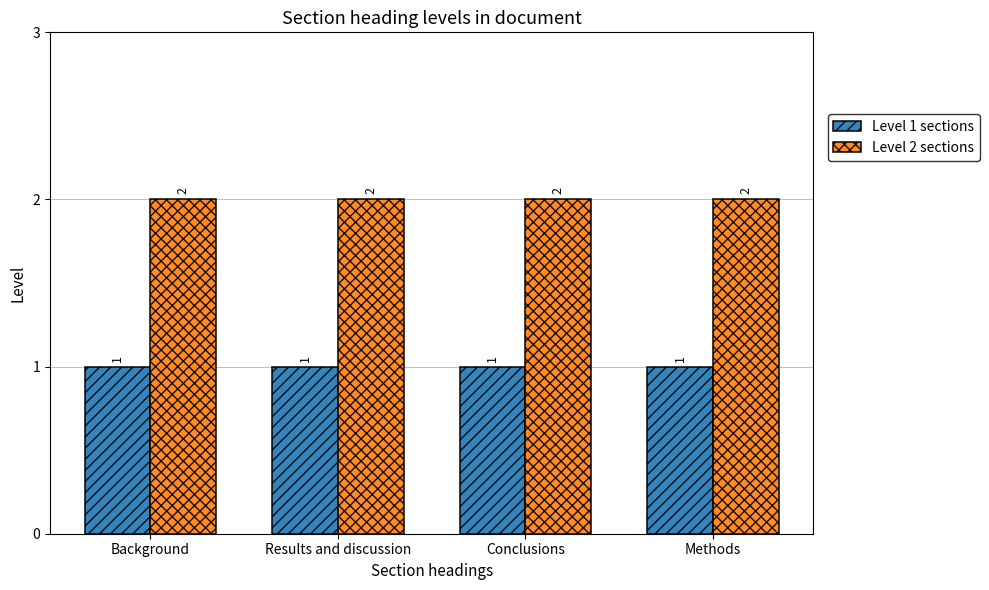

At Methods, list the series in order from smallest to largest.

Level 1 sections, Level 2 sections